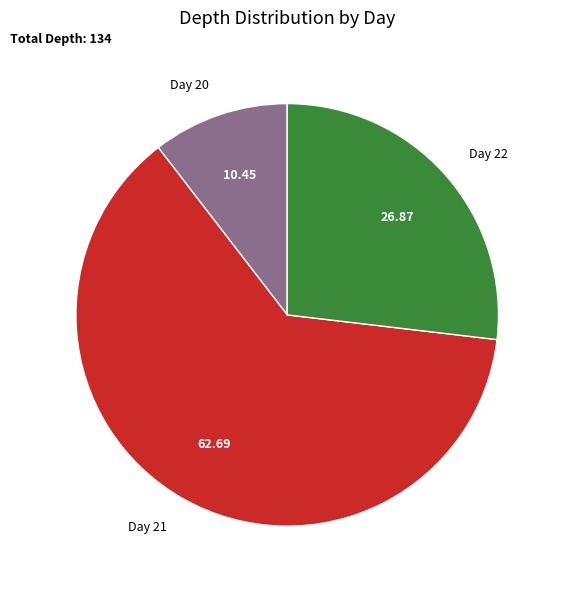

Does any single category account for the majority?

Yes